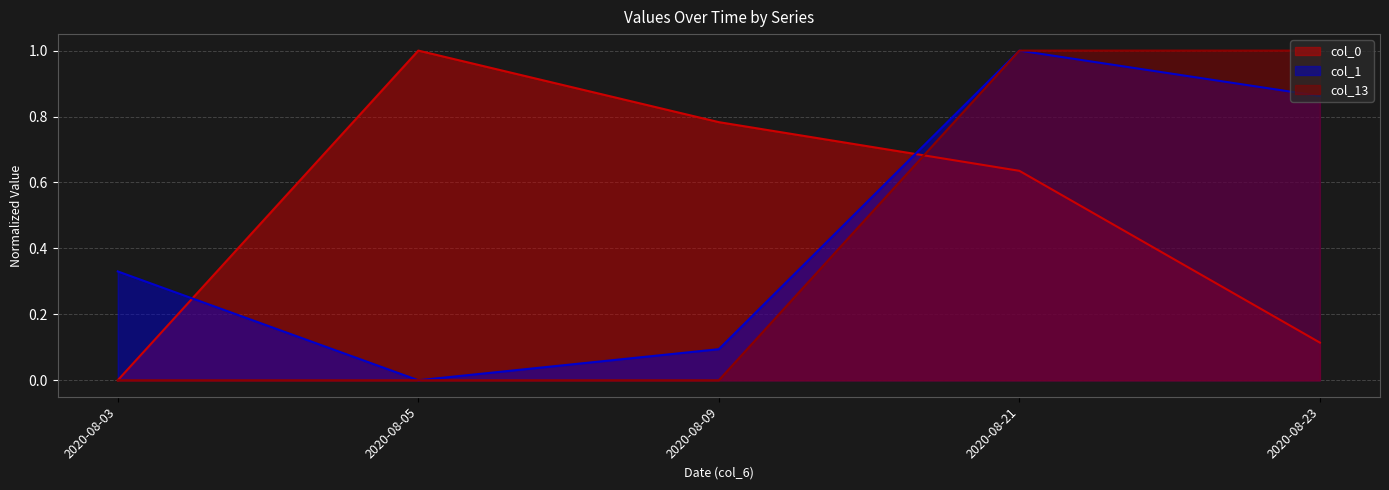

Which series has the largest total across all categories?

col_0